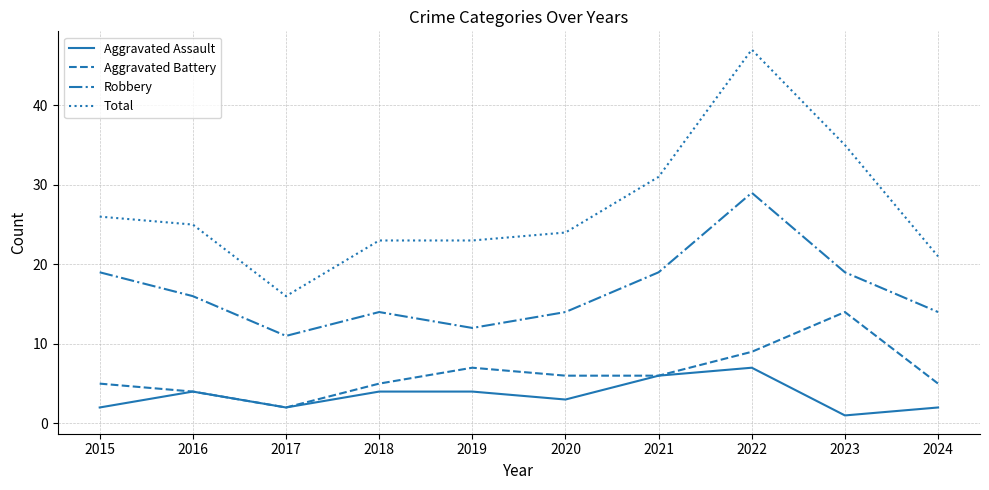

True or false: Total and Robbery intersect in this chart.

False